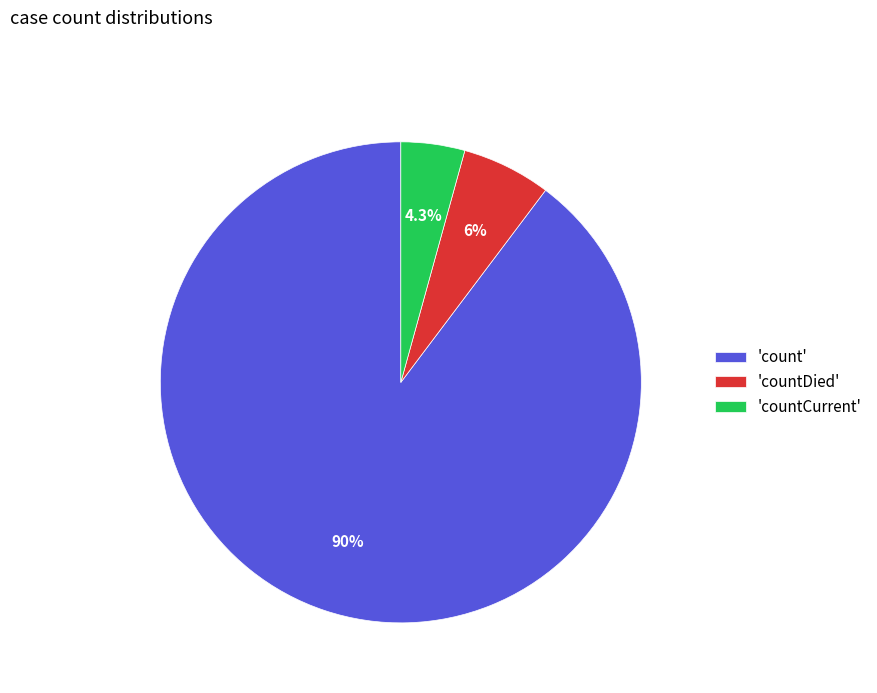

How much of the chart is everything except 'countDied'?

94.0%